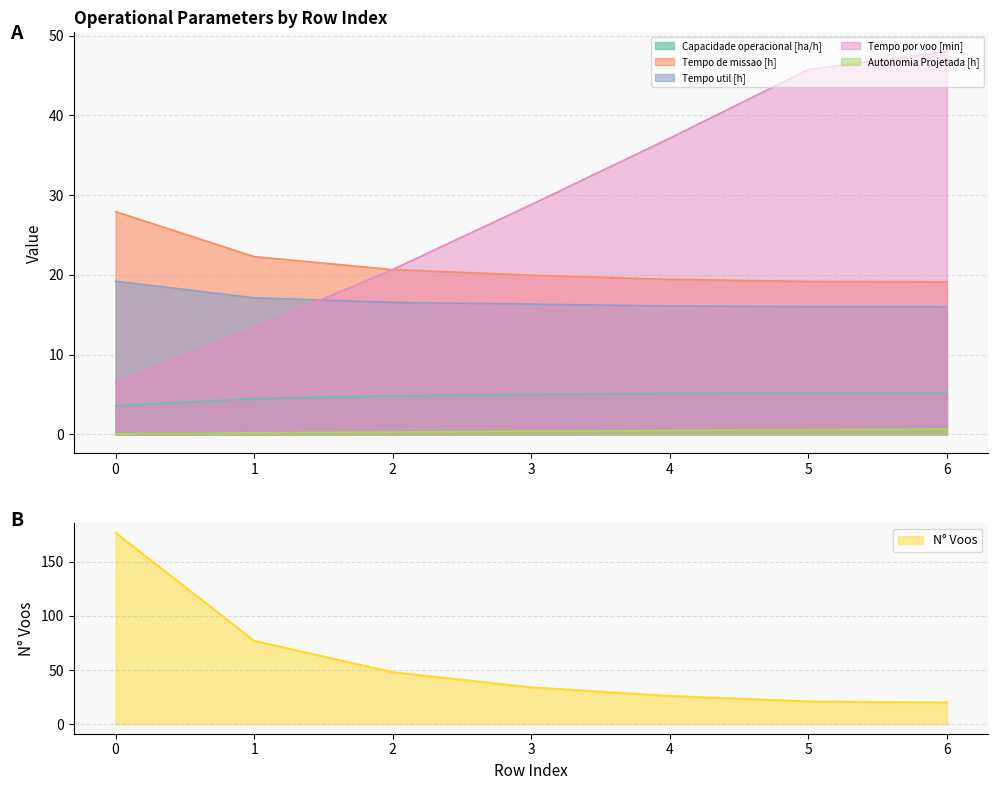

The Tempo por voo [min] series shows 78.9 at 6. True or false?

False